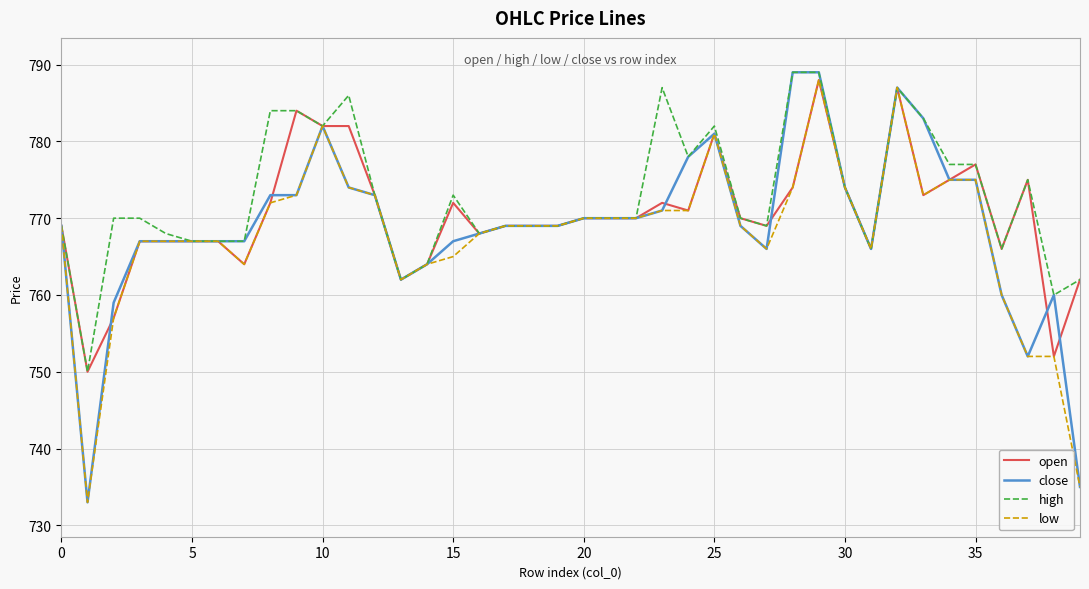

Rank the series by their average value, from highest to lowest.

high, open, close, low